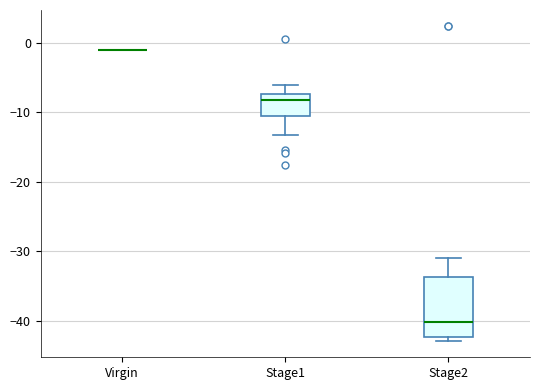

Comparing the boxes themselves (not the whiskers), which one is the tallest?

Stage2